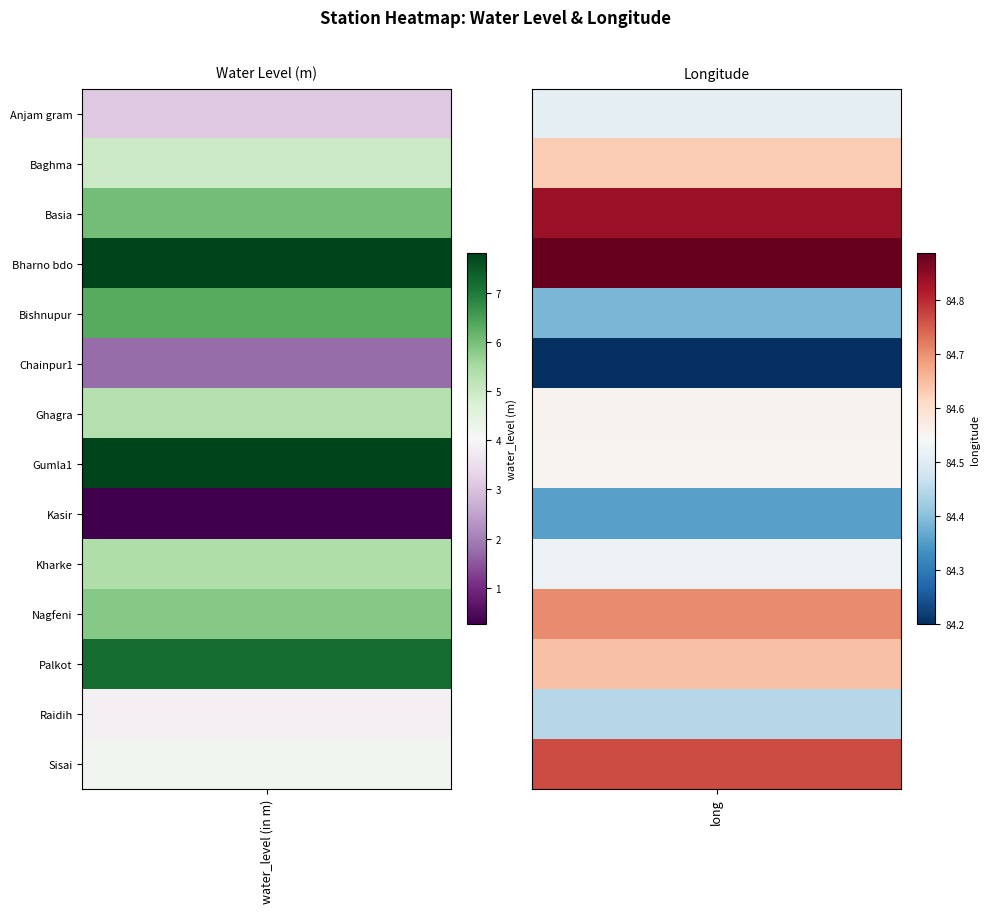

Reading left to right, extract all data points from this chart.

Anjam gram: 0=3.1	1=84.5
Baghma: 0=5.0	1=84.6
Basia: 0=6.0	1=84.8
Bharno bdo: 0=7.8	1=84.9
Bishnupur: 0=6.3	1=84.4
Chainpur1: 0=1.8	1=84.2
Ghagra: 0=5.3	1=84.6
Gumla1: 0=7.8	1=84.6
Kasir: 0=0.3	1=84.4
Kharke: 0=5.4	1=84.5
Nagfeni: 0=5.8	1=84.7
Palkot: 0=7.2	1=84.6
Raidih: 0=3.9	1=84.4
Sisai: 0=4.2	1=84.8